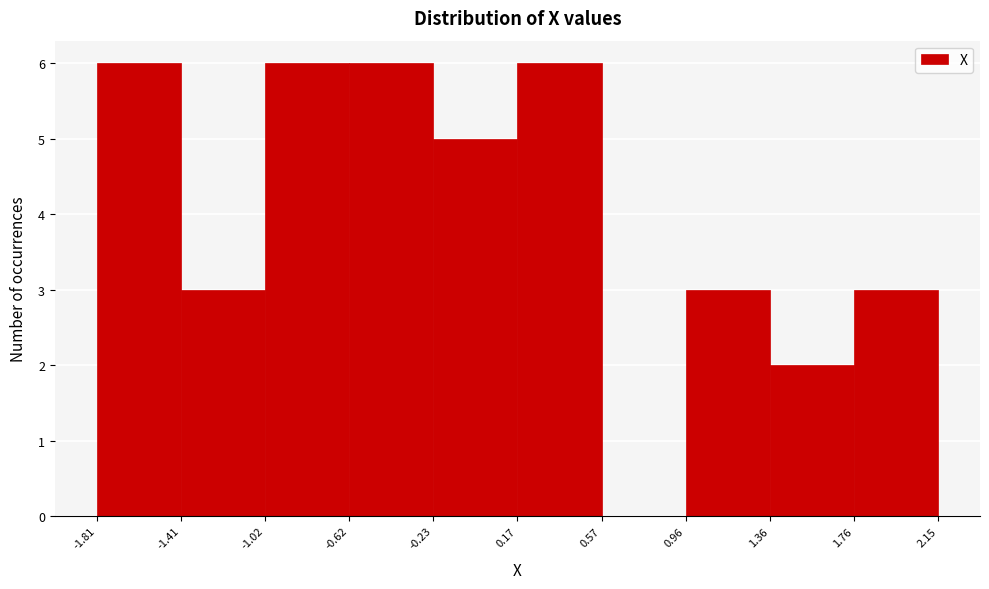

Reading left to right, list every bar in this chart as the range it spans on the x-axis followed by its height. The values are not printed on the chart, so give them approximately, as read against the axis.

-1.81 to -1.41: 6
-1.41 to -1.02: 3
-1.02 to -0.62: 6
-0.62 to -0.23: 6
-0.23 to 0.17: 5
0.17 to 0.57: 6
0.57 to 0.96: 0
0.96 to 1.36: 3
1.36 to 1.76: 2
1.76 to 2.15: 3